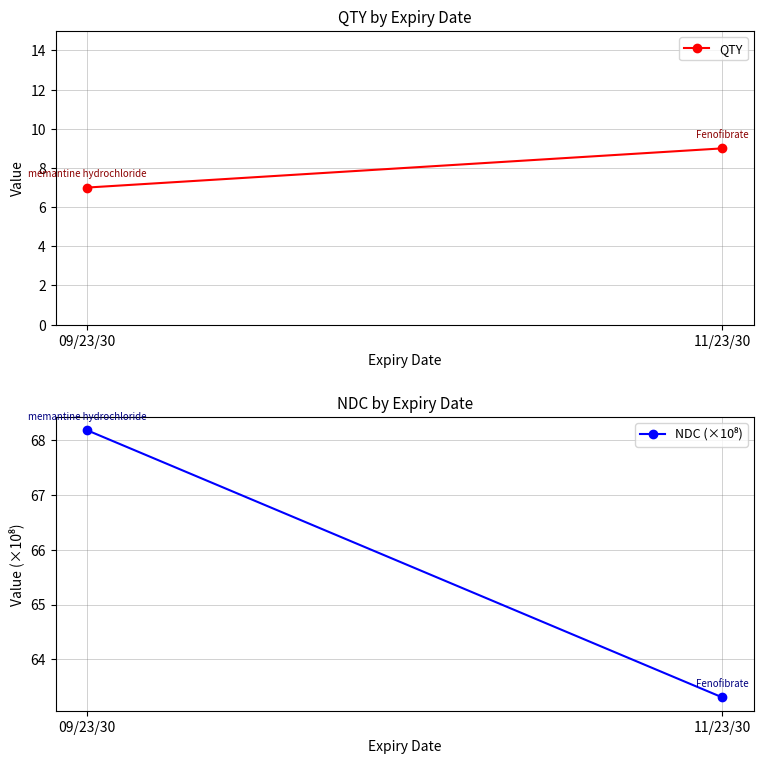

What is the label of the 2nd point from the right?

09/23/30